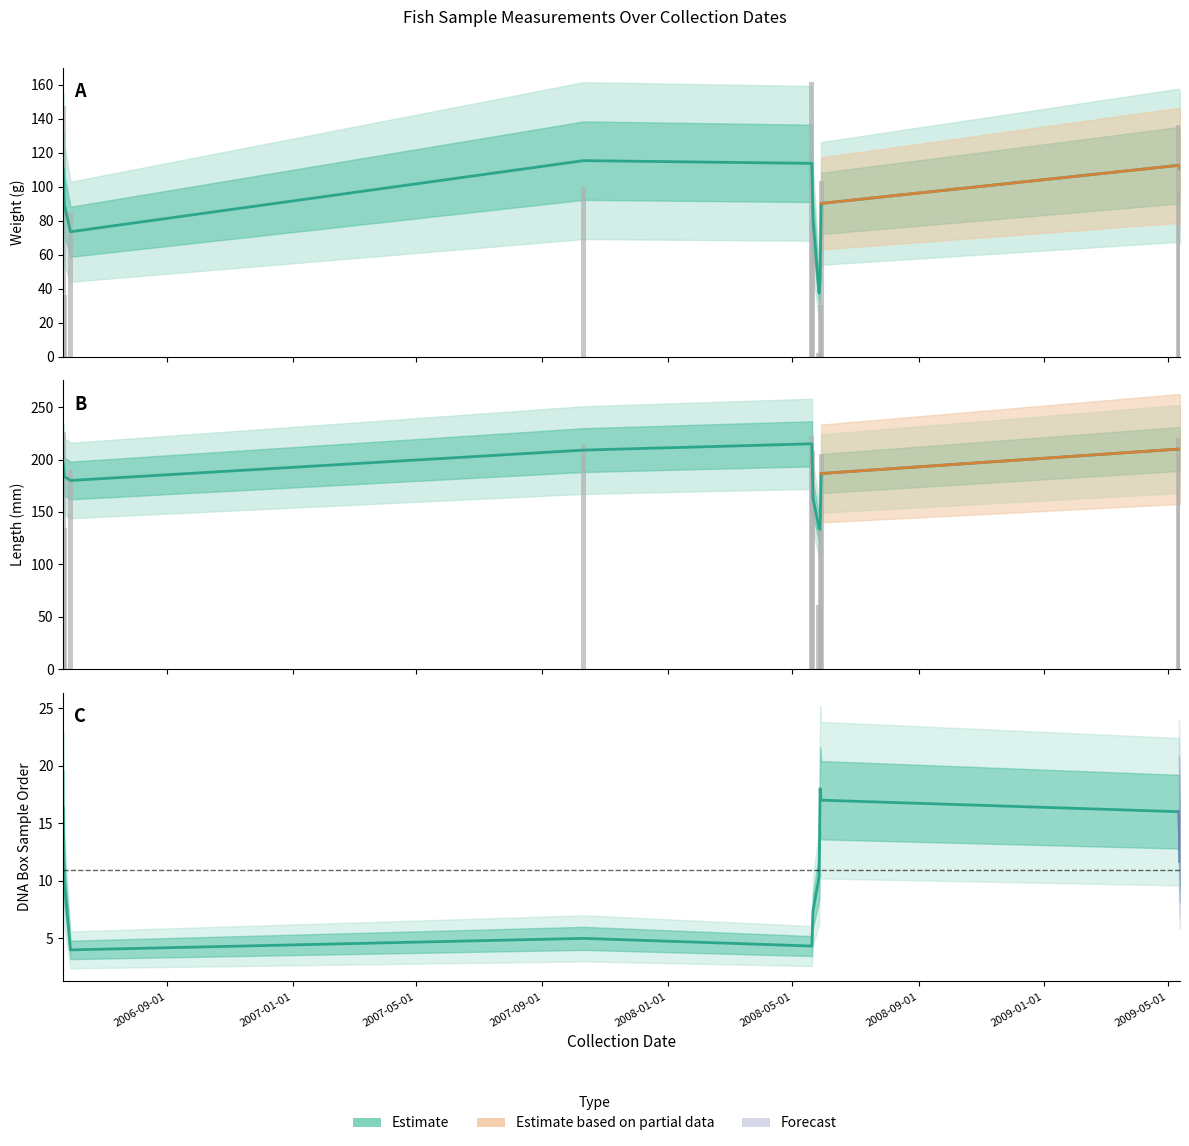

What is the highest value of the WEIGHT series?

161.8